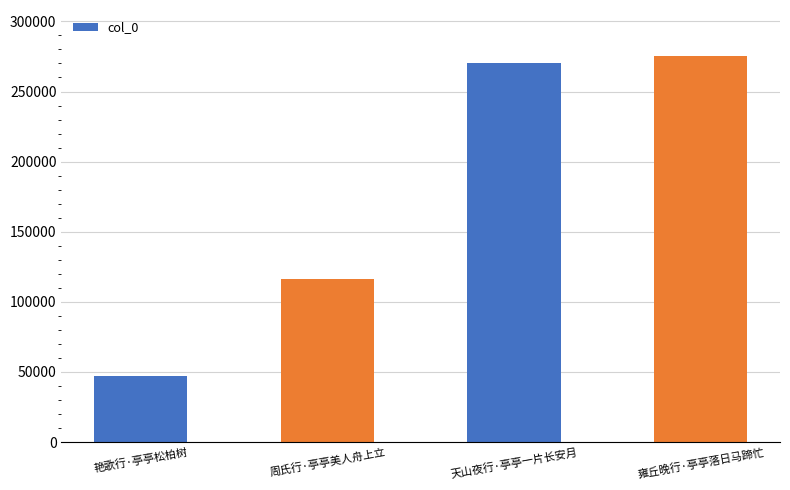

Reading right to left, transcribe all the data shown in this chart.

275108	270620	116051	47378